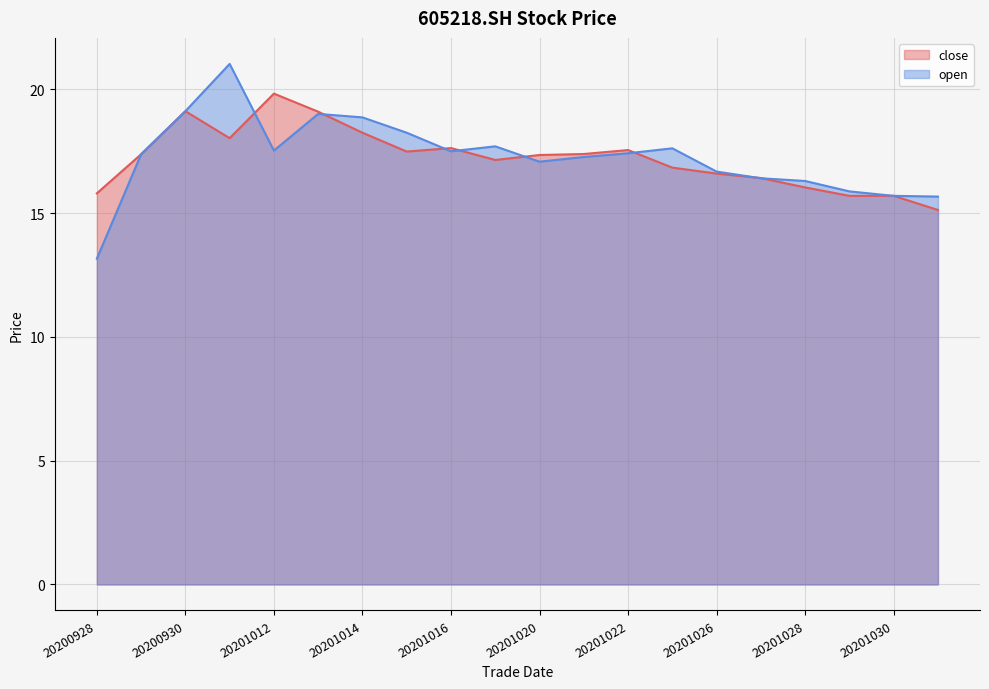

The open series shows 11.3 at 20200930. True or false?

False